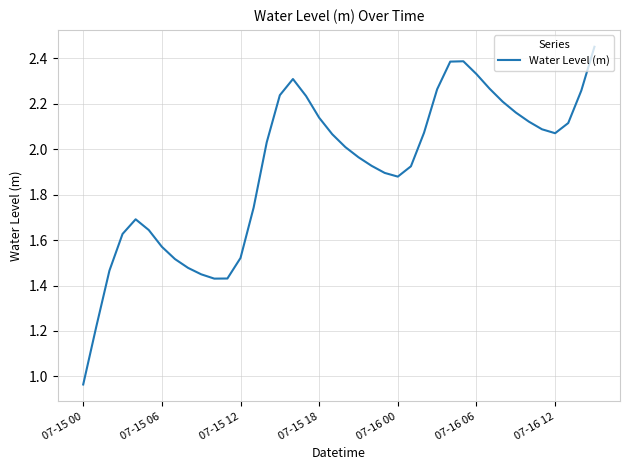

Does the chart display data point markers on the line(s)?

No